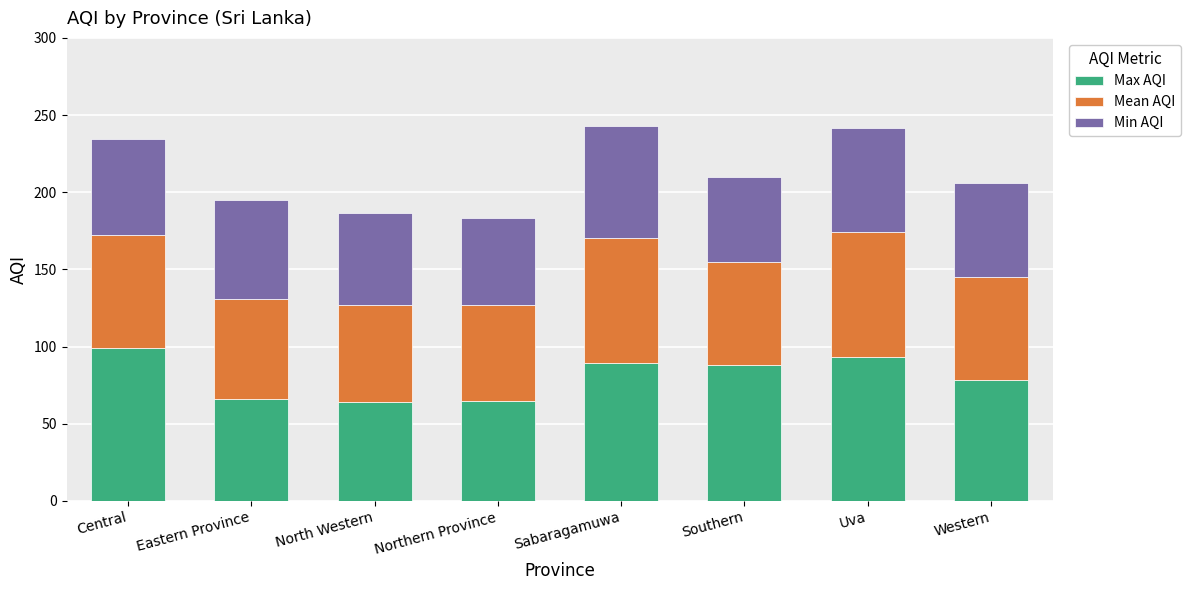

True or false: Max AQI has a value of 89.0 at Sabaragamuwa.

True